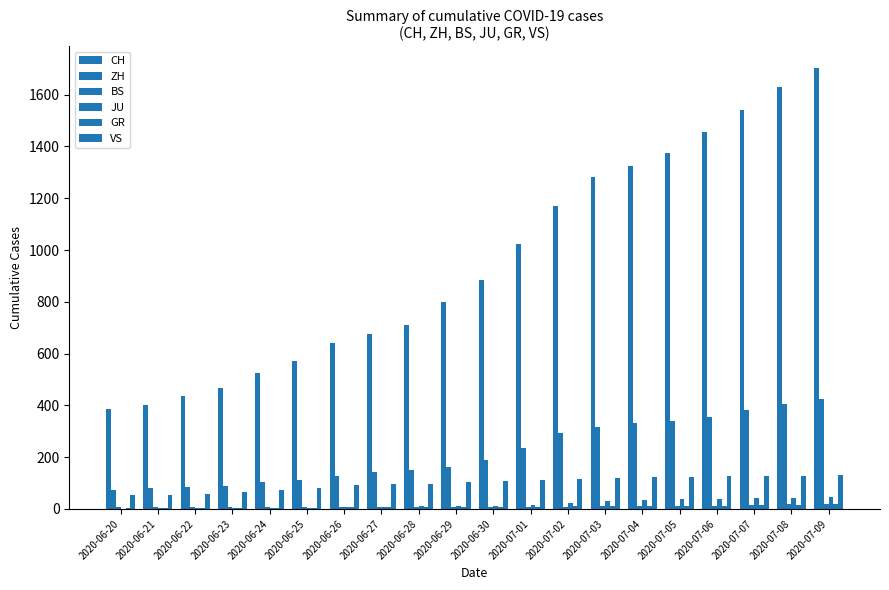

Does the chart contain stacked bars?

No